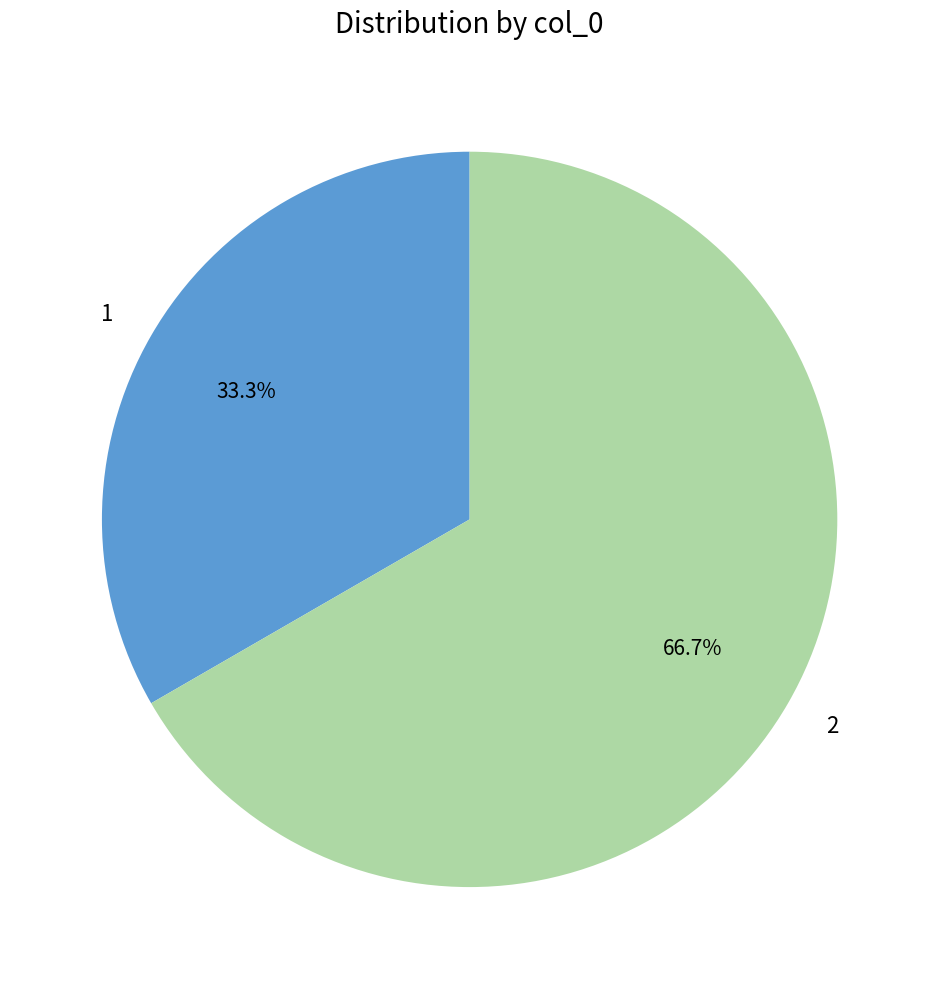

What is the total percentage of 2 and 1?

100.0%